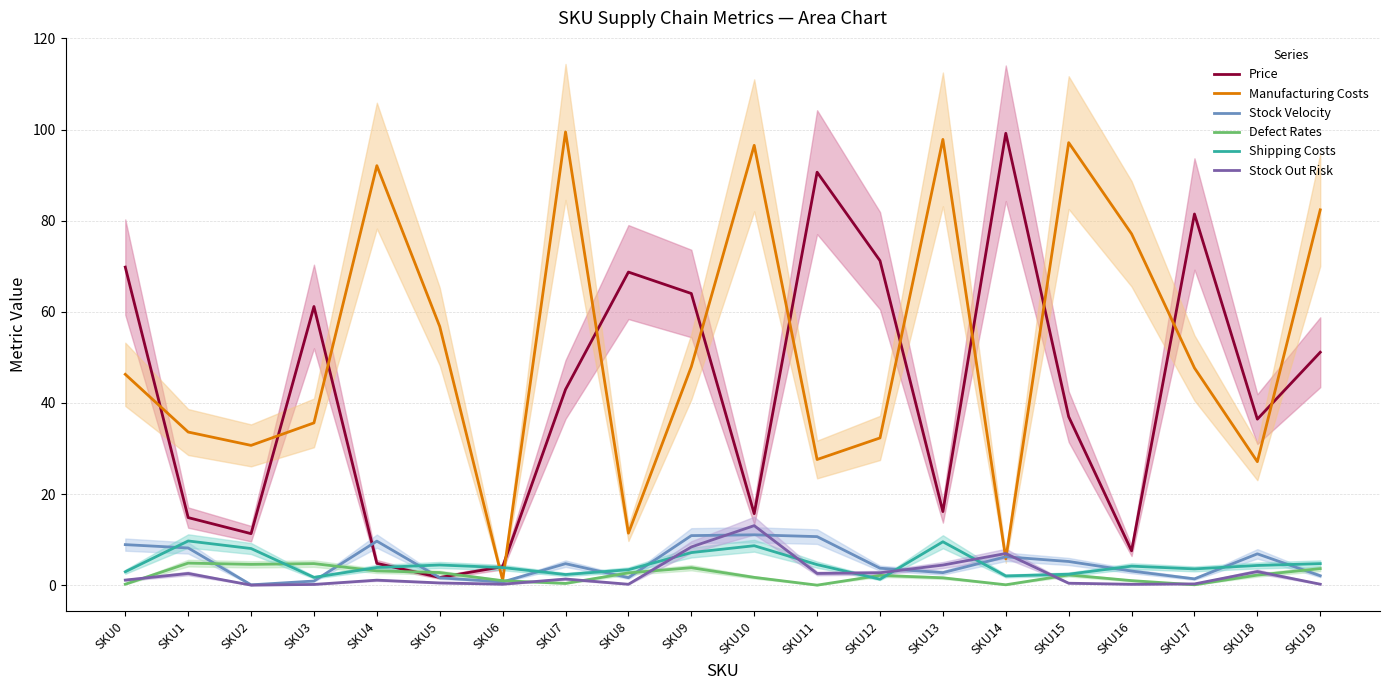

What are all the series names shown in the legend?

Price, Manufacturing Costs, Stock Velocity, Defect Rates, Shipping Costs, Stock Out Risk